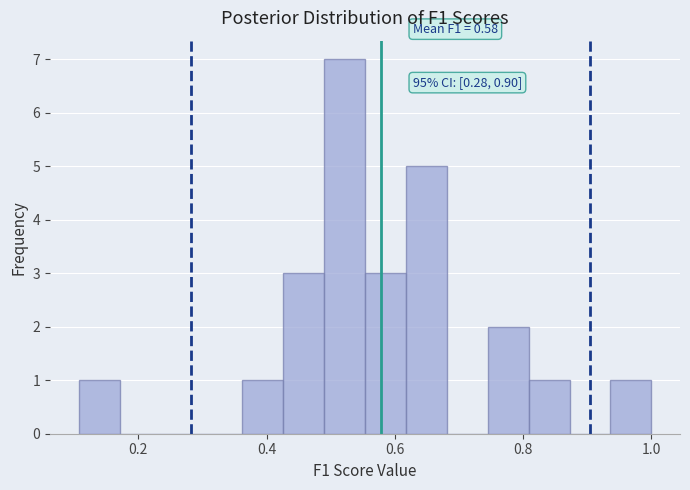

Around what value on the x-axis is the tallest bar? Give the approximate position of its centre, as read against the axis.

0.52